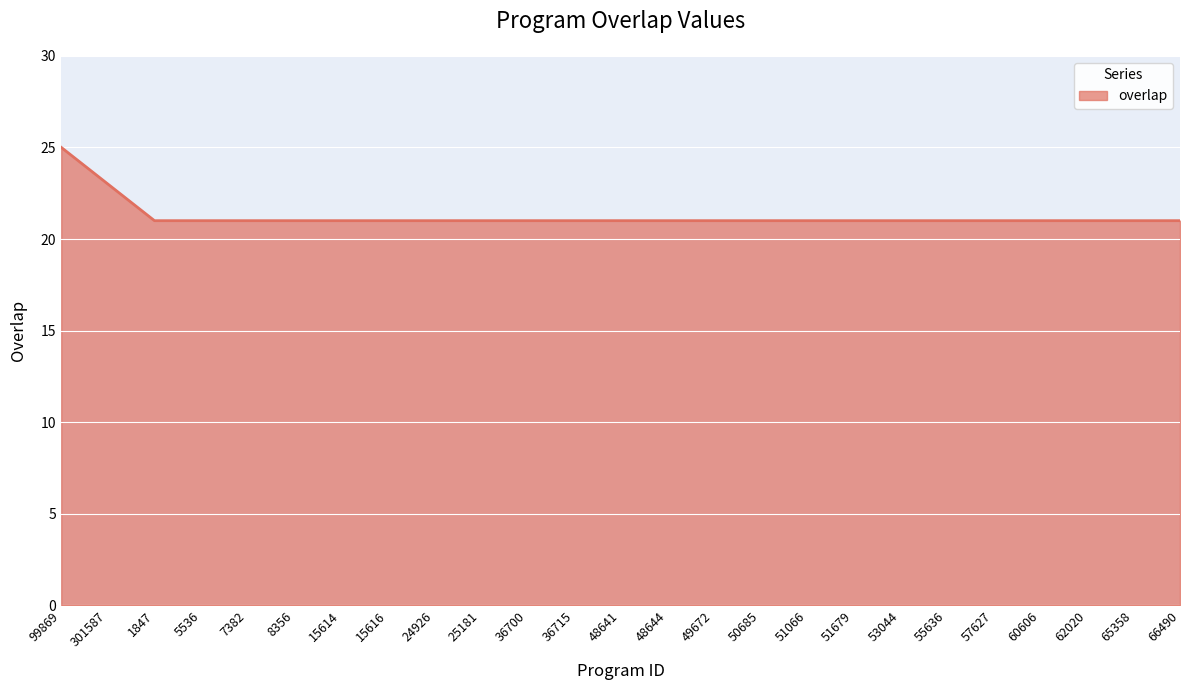

Where is the data nearest to the value 23?

301587